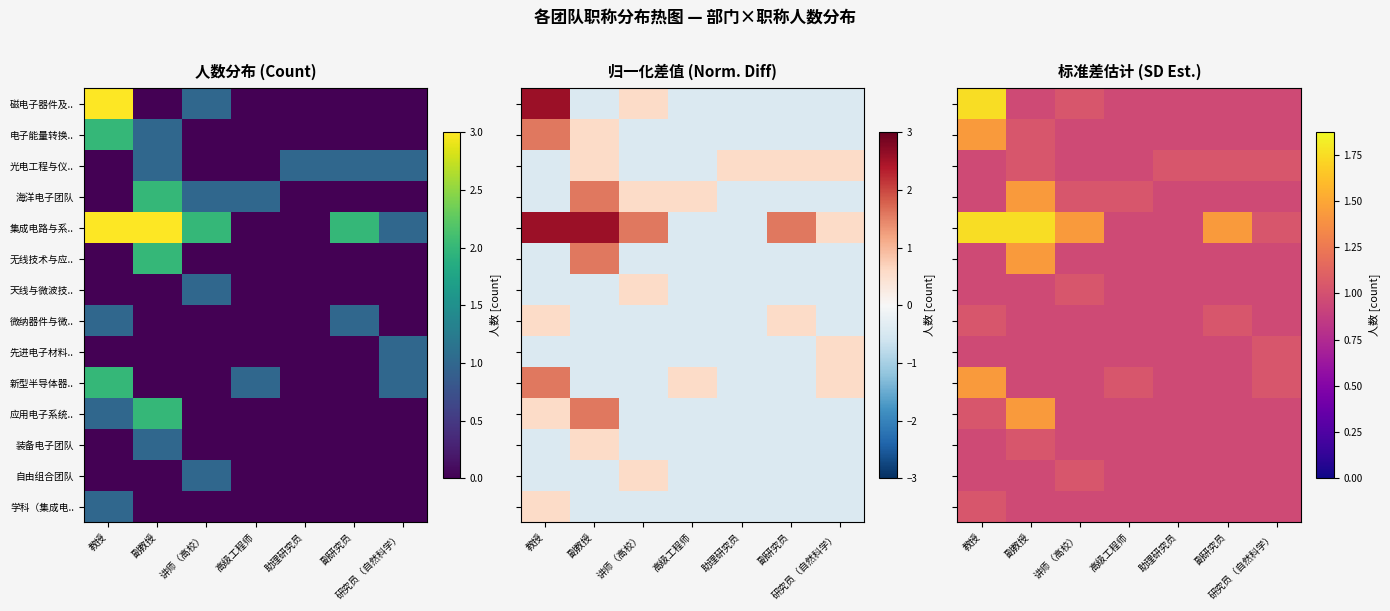

Is the value of 应用电子系统.. at 副研究员 greater than the value of 集成电路与系.. at 教授?

No